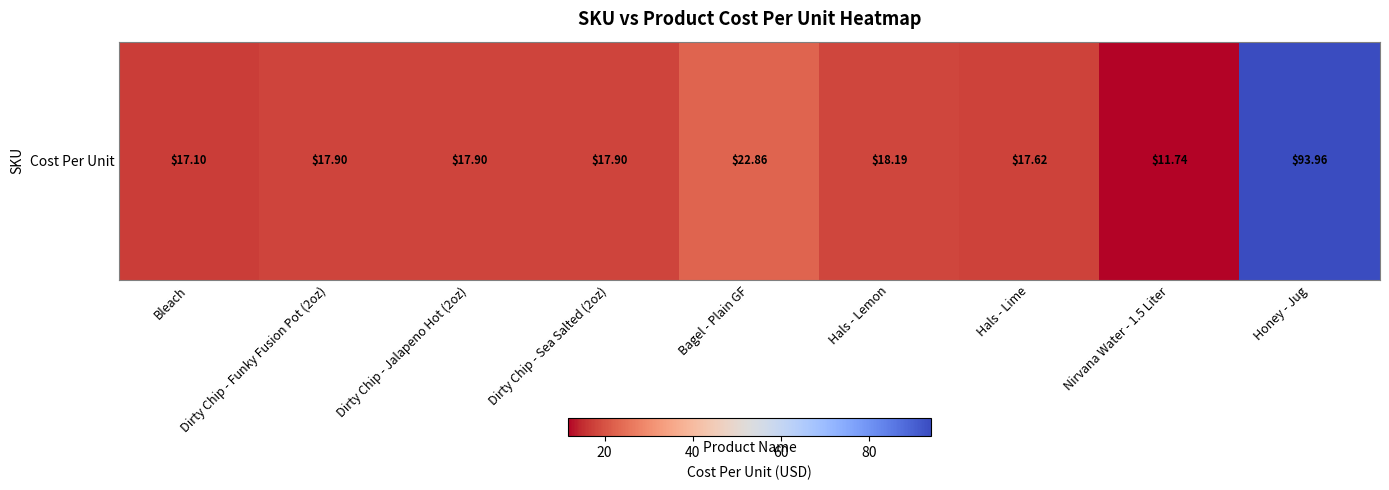

Which label corresponds to the largest value in the chart?

Honey - Jug